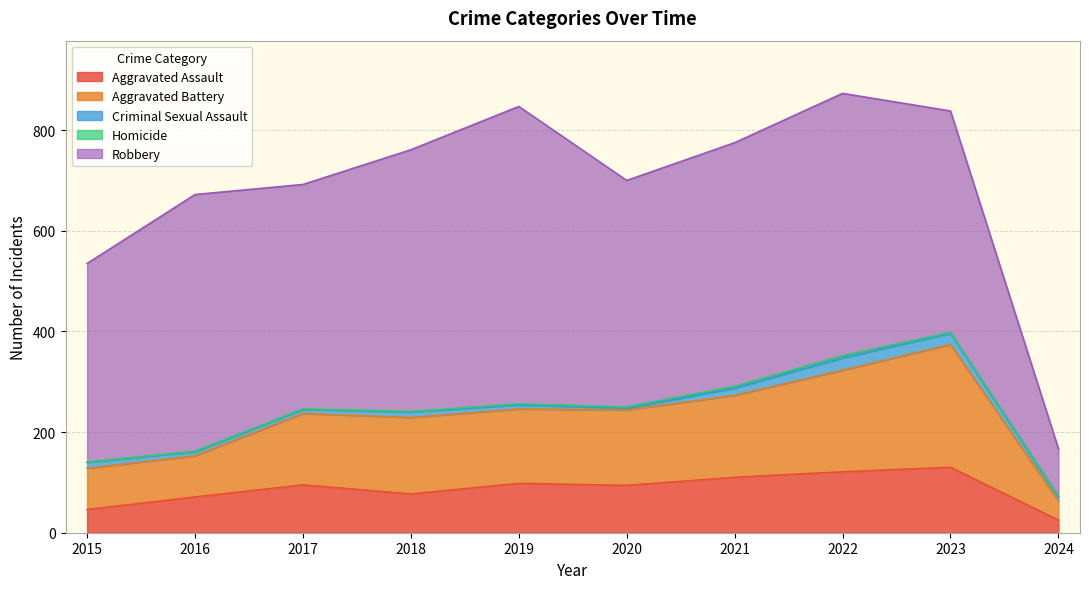

Where does the Robbery series first go above 484?

2016